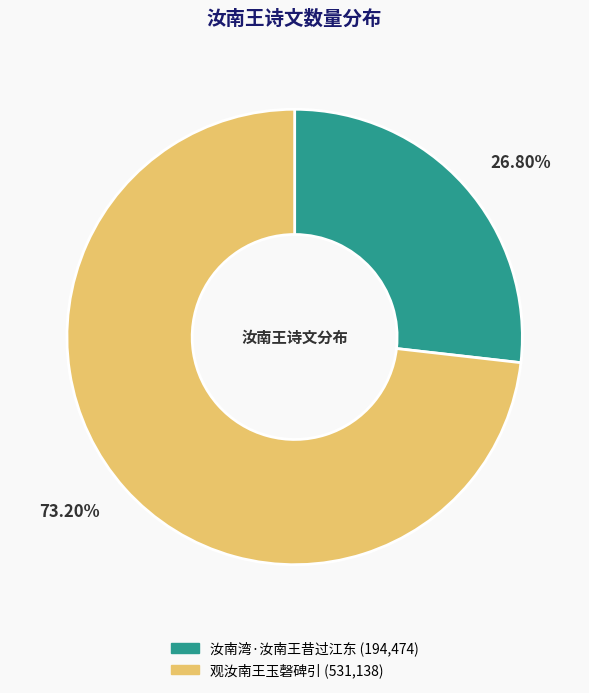

To the nearest percent, what portion does 汝南湾·汝南王昔过江东 represent?

27%